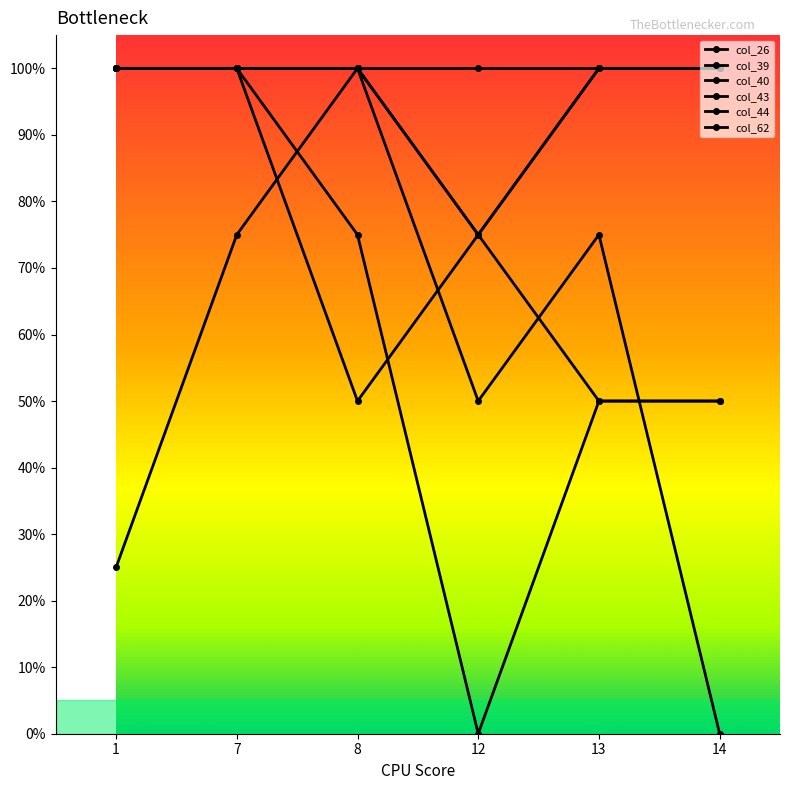

True or false: col_39 has more than 2 interior local peaks.

False